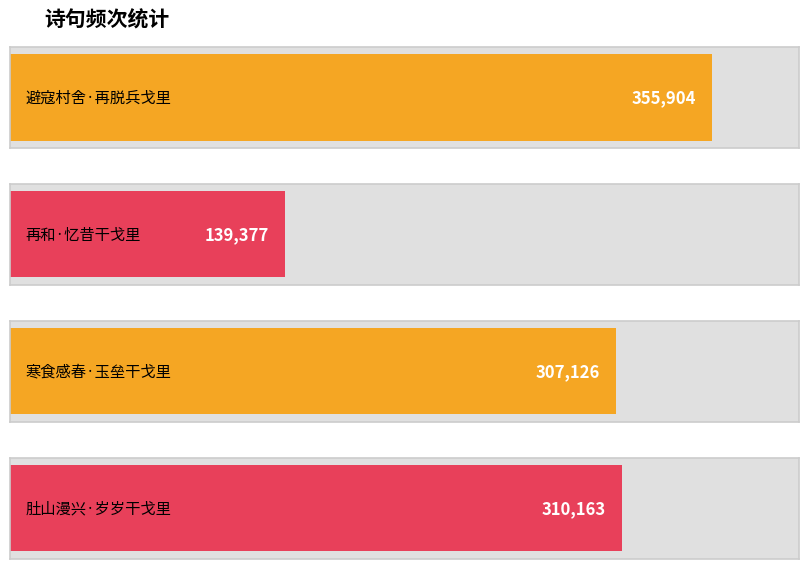

Count the number of categories in the chart.

4